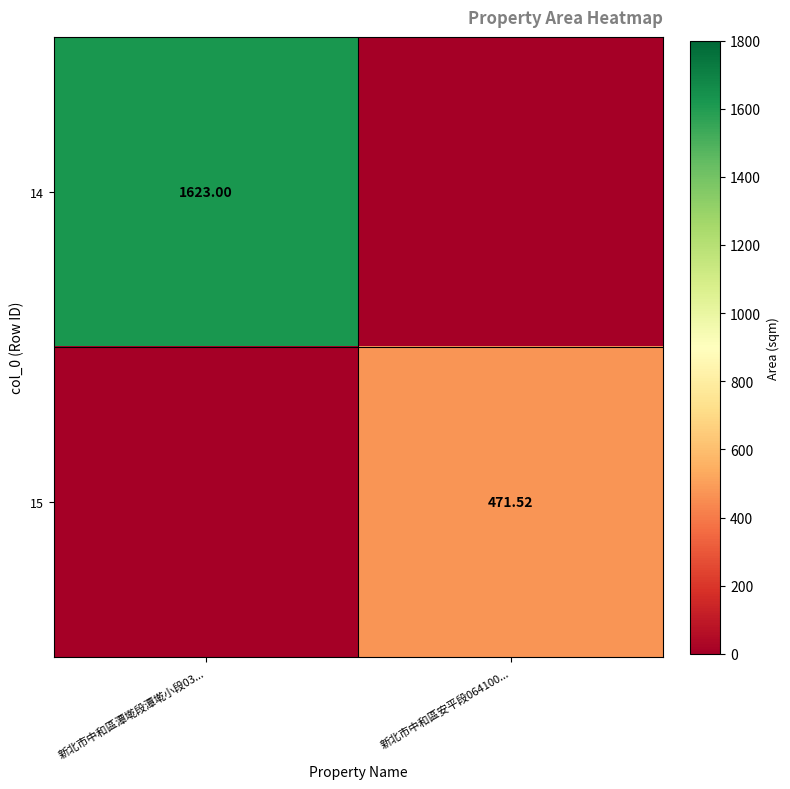

What is the difference between the maximum and minimum values in the 14 series?

1623.0